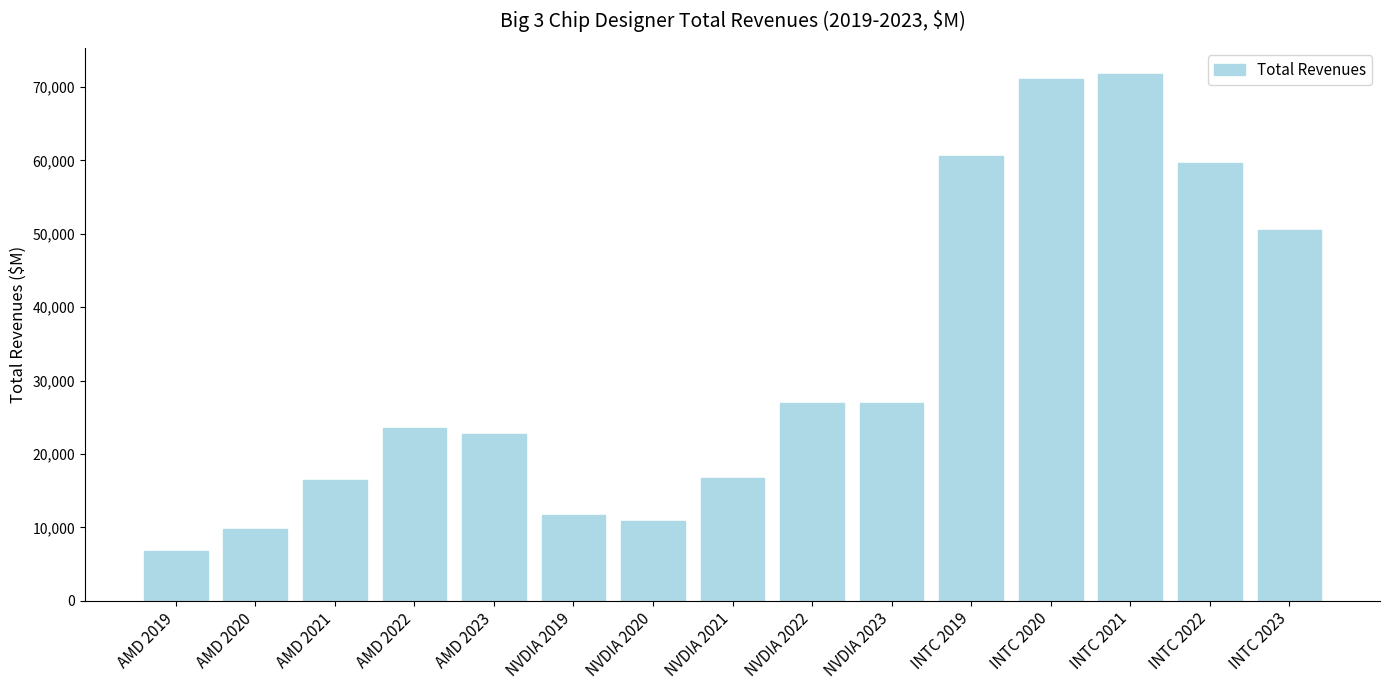

Does the chart contain stacked bars?

No